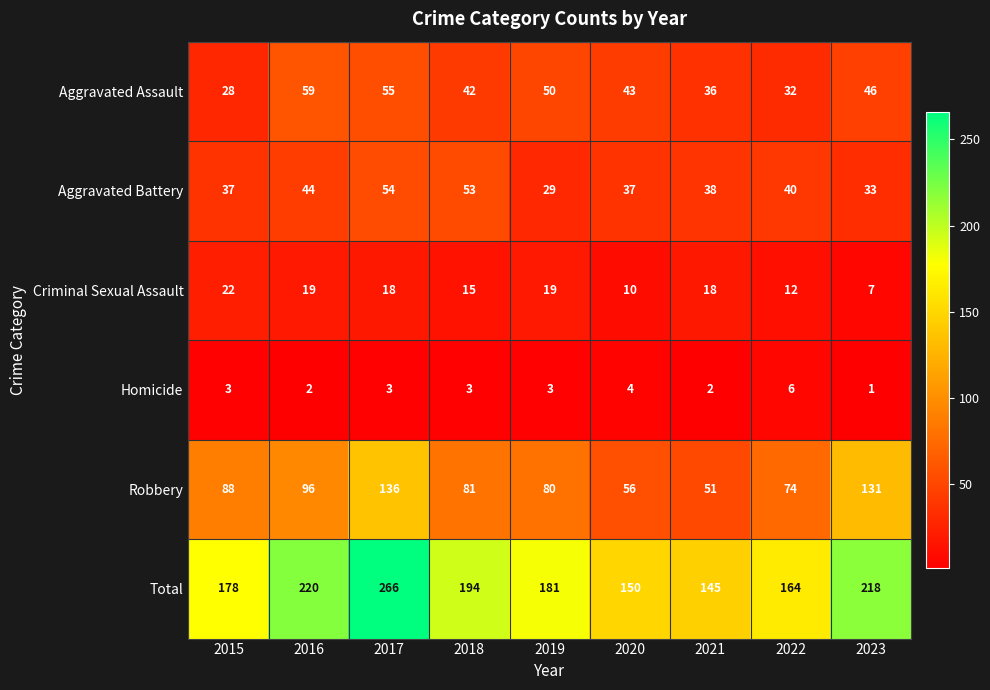

How many distinct data groups are displayed?

6